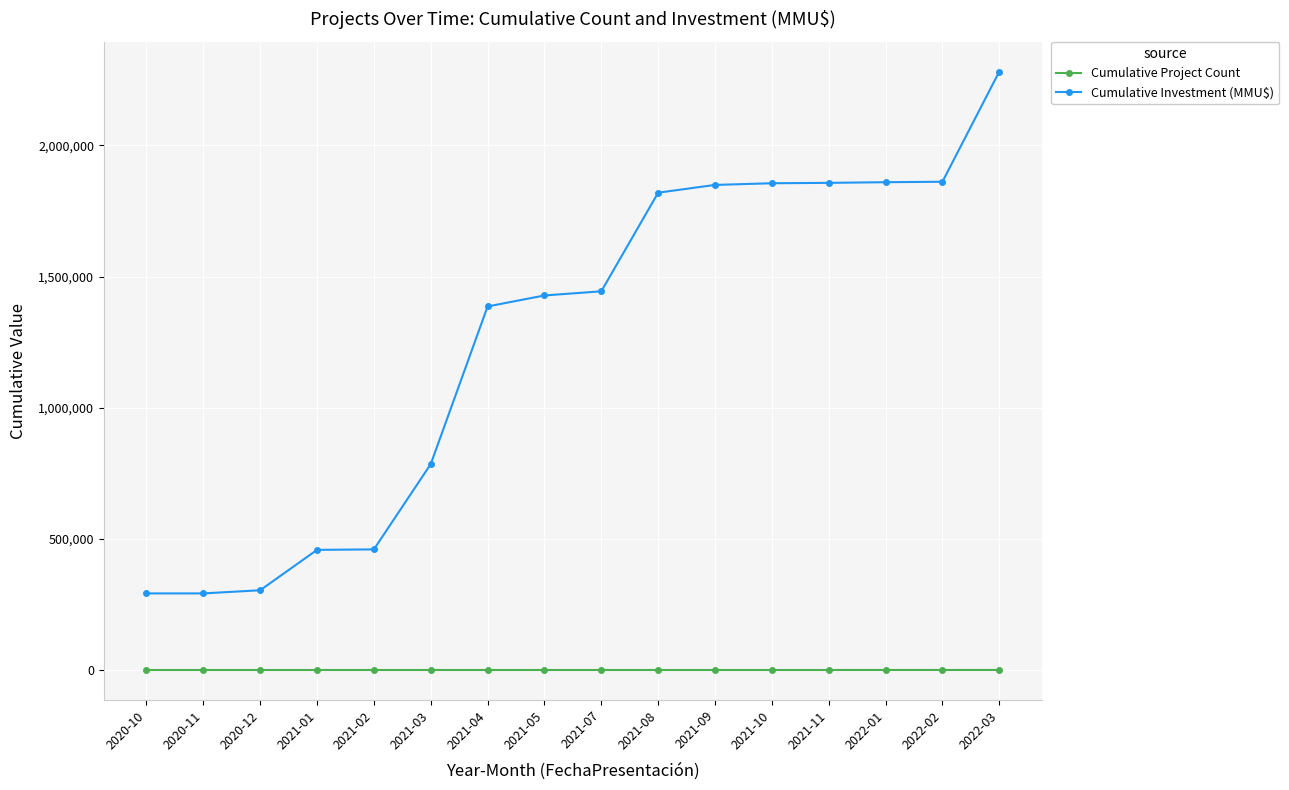

What is the value of the Cumulative Project Count point at the 1st from the left?

2